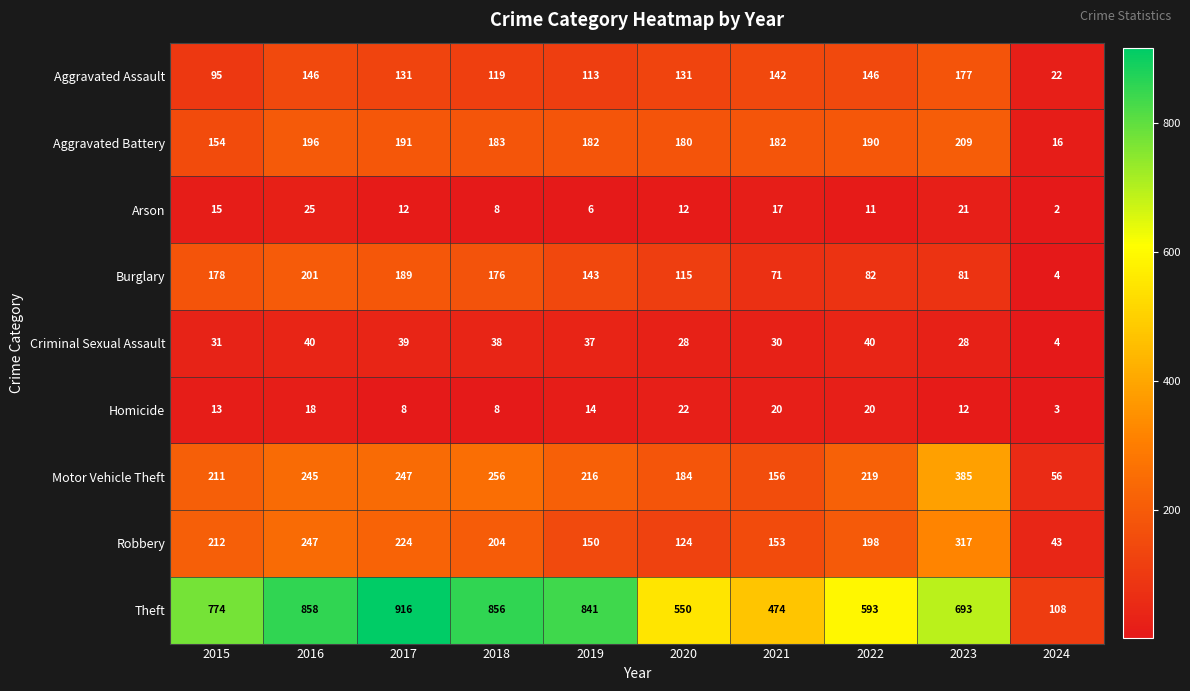

Between 2018 and 2024, which series saw the biggest shift?

Theft